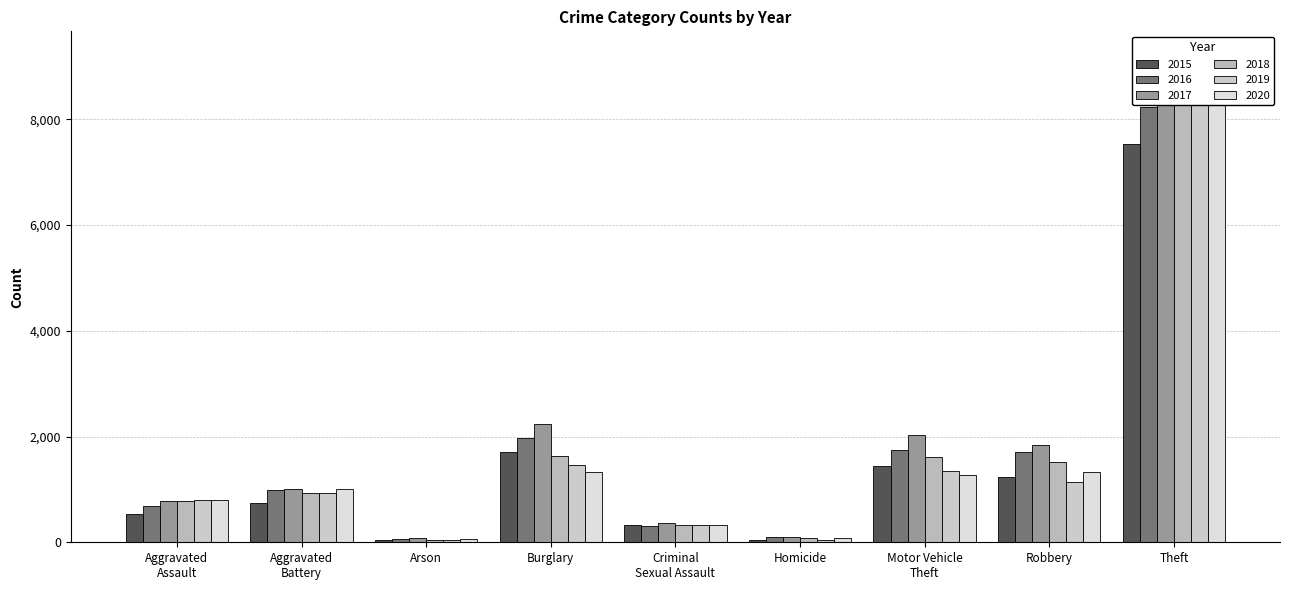

Where is 2019 nearest to the value 4422?

Burglary